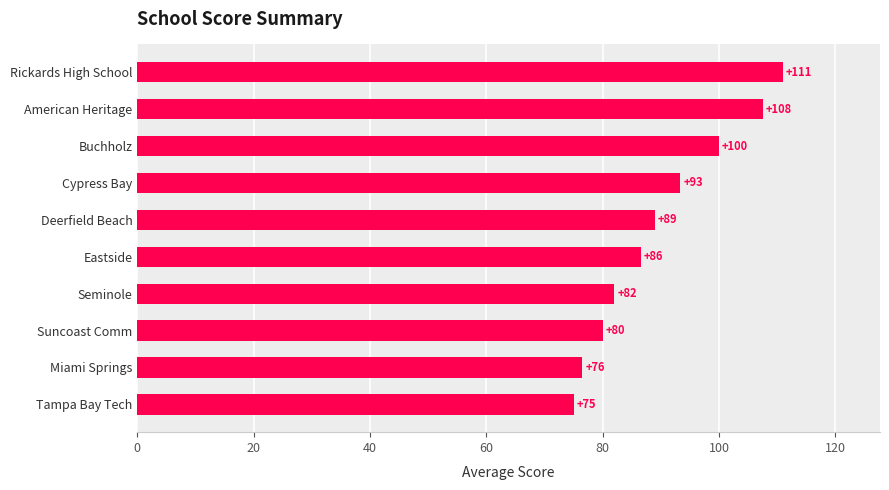

What is the sum of all values?

900.8